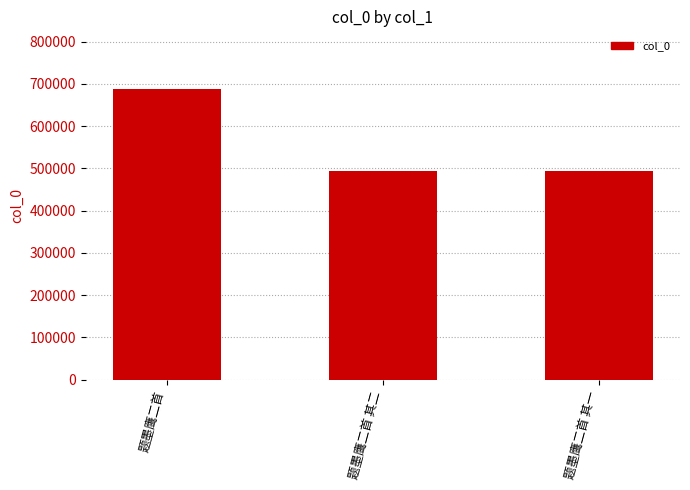

Which category has the highest value across all series?

题墨鹰二首